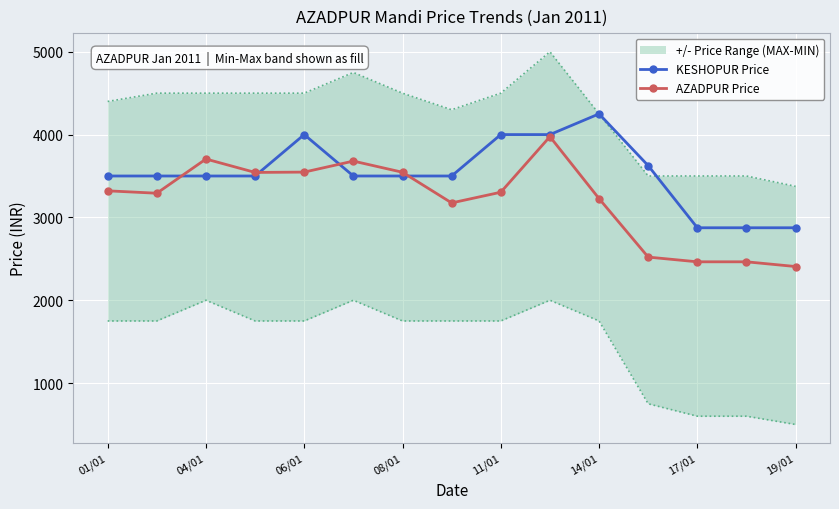

At which category does AZADPUR Price reach its first local peak?

04/01